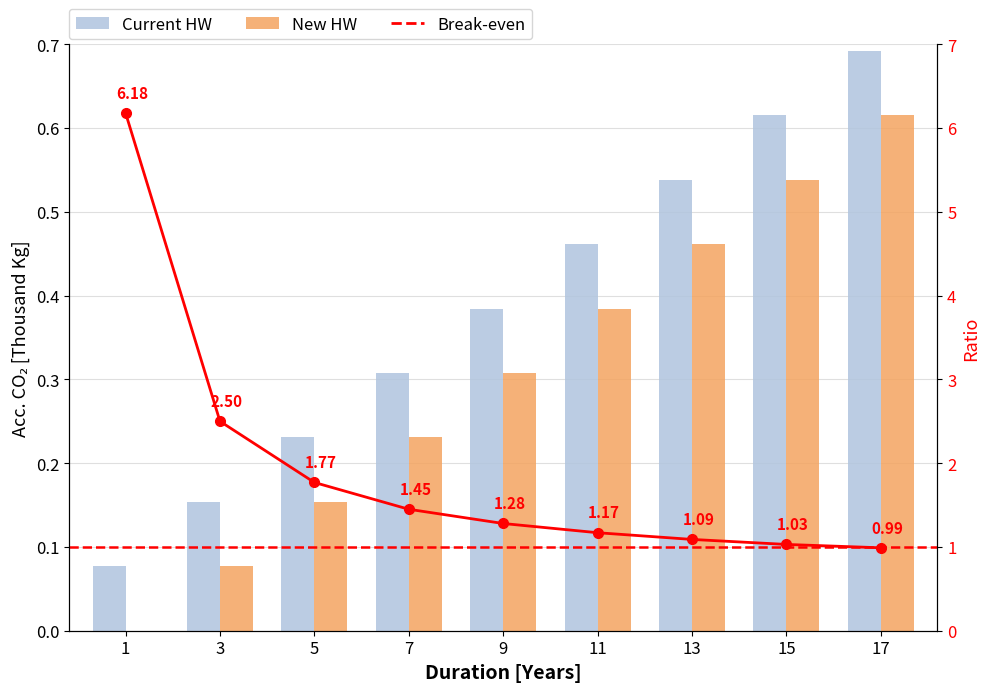

Reading right to left, transcribe all the data shown in this chart.

Current HW: 17=0.7	15=0.6	13=0.5	11=0.5	9=0.4	7=0.3	5=0.2	3=0.2	1=0.1
New HW: 17=0.6	15=0.5	13=0.5	11=0.4	9=0.3	7=0.2	5=0.2	3=0.1	1=0.0
Break-even: 17=1.0	15=1.0	13=1.1	11=1.2	9=1.3	7=1.4	5=1.8	3=2.5	1=6.2